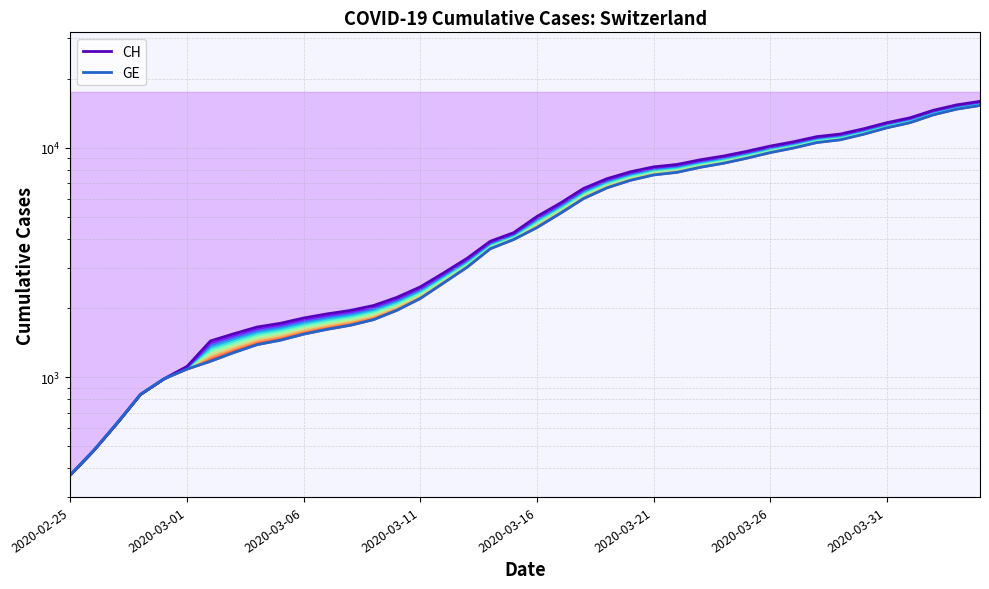

At which label does CH reach its minimum?

2020-02-25